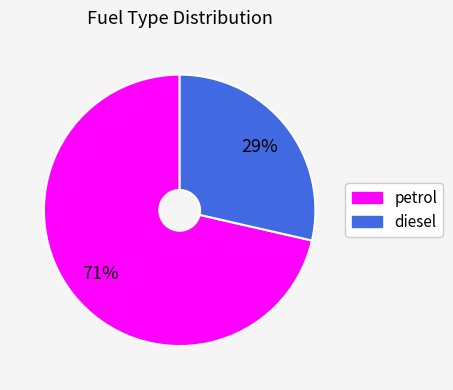

To the nearest percent, what is the average slice percentage?

50%